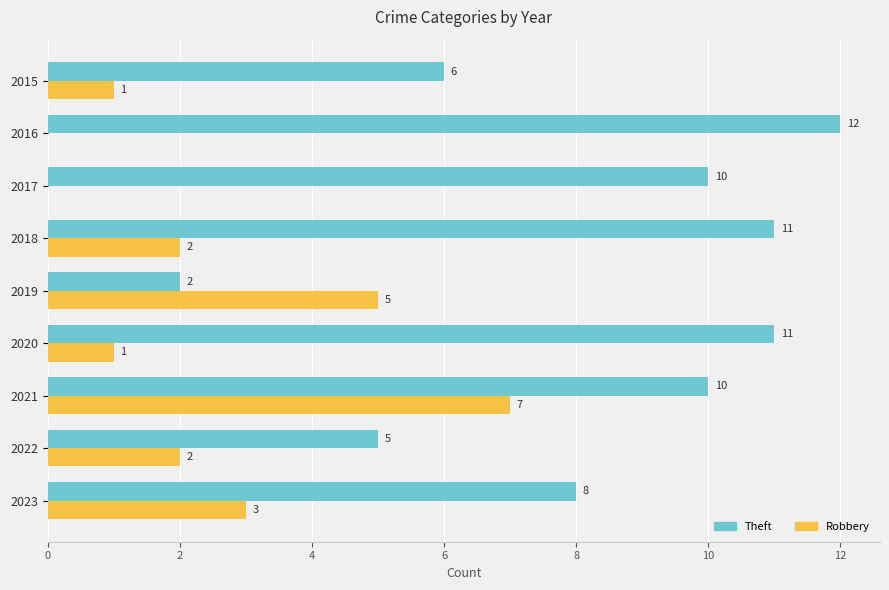

Is the value of Theft at 2016 greater than the value of Robbery at 2019?

Yes